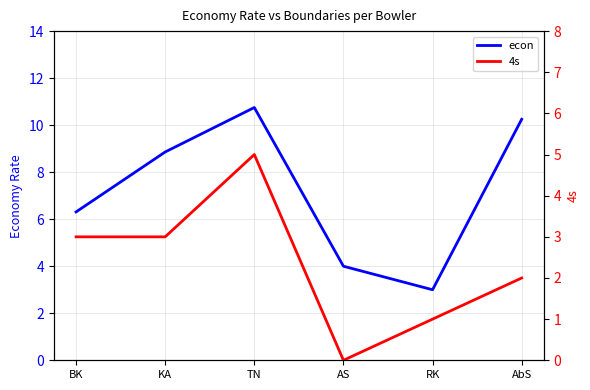

Which series has the largest total across all categories?

econ